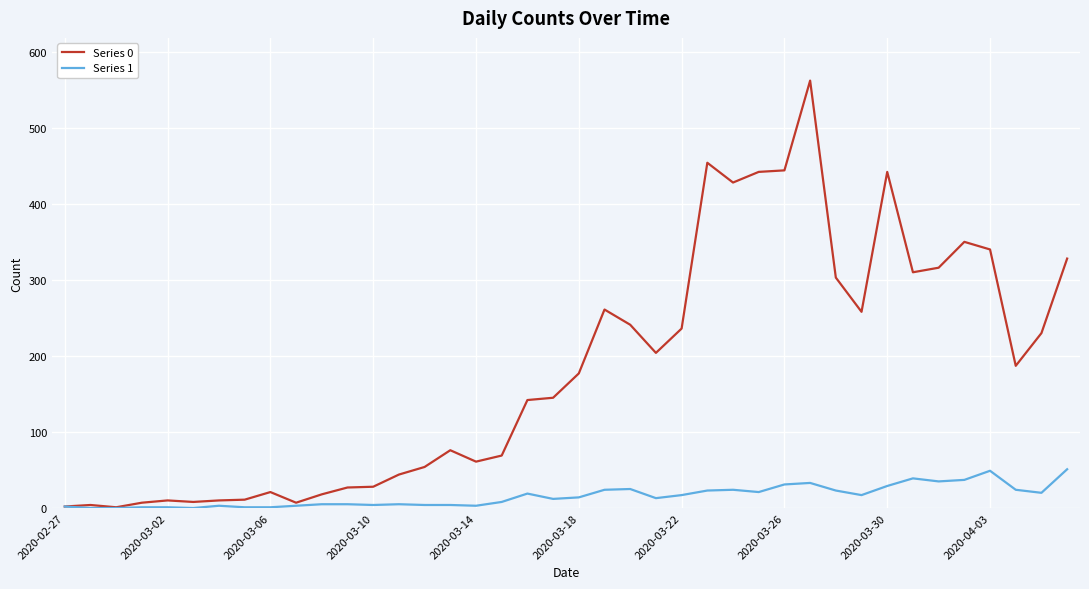

What is the maximum value shown in the chart?

562